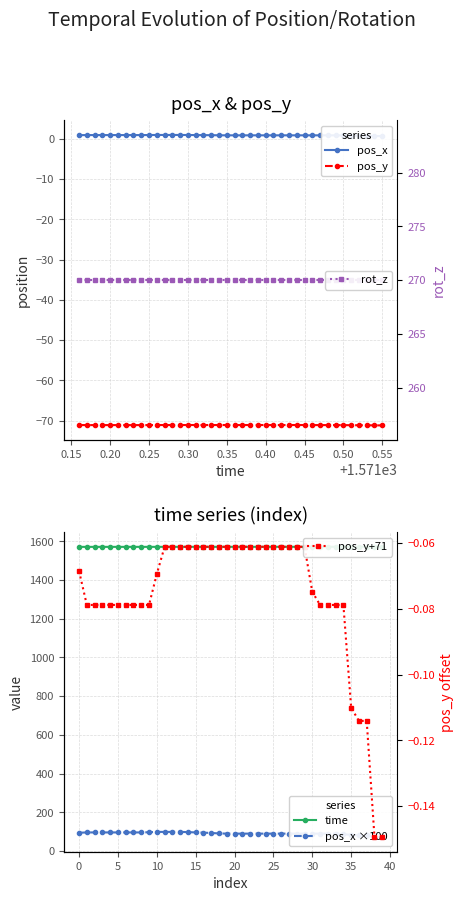

Does the chart have visible grid lines?

Yes